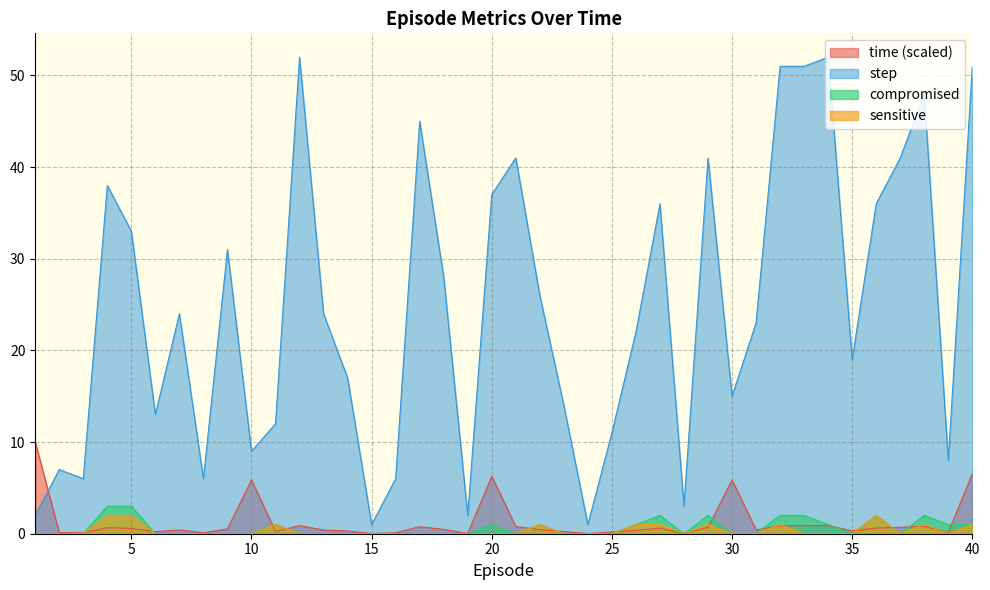

Reading left to right, list all the values displayed in this chart.

time: 1=10.0	2=0.1	3=0.1	4=0.7	5=0.6	6=0.2	7=0.4	8=0.1	9=0.5	10=5.9	11=0.3	12=0.9	13=0.4	14=0.3	15=0.0	16=0.1	17=0.8	18=0.5	19=0.0	20=6.3	21=0.8	22=0.4	23=0.2	24=0.0	25=0.2	26=0.4	27=0.6	28=0.1	29=0.7	30=5.9	31=0.4	32=0.9	33=0.9	34=0.9	35=0.3	36=0.6	37=0.7	38=0.8	39=0.1	40=6.6
step: 1=2.0	2=7.0	3=6.0	4=38.0	5=33.0	6=13.0	7=24.0	8=6.0	9=31.0	10=9.0	11=12.0	12=52.0	13=24.0	14=17.0	15=1.0	16=6.0	17=45.0	18=28.0	19=2.0	20=37.0	21=41.0	22=26.0	23=14.0	24=1.0	25=11.0	26=22.0	27=36.0	28=3.0	29=41.0	30=15.0	31=23.0	32=51.0	33=51.0	34=52.0	35=19.0	36=36.0	37=41.0	38=48.0	39=8.0	40=51.0
compromised: 1=0.0	2=0.0	3=0.0	4=3.0	5=3.0	6=0.0	7=0.0	8=0.0	9=0.0	10=0.0	11=1.0	12=0.0	13=0.0	14=0.0	15=0.0	16=0.0	17=0.0	18=0.0	19=0.0	20=1.0	21=0.0	22=1.0	23=0.0	24=0.0	25=0.0	26=1.0	27=2.0	28=0.0	29=2.0	30=0.0	31=0.0	32=2.0	33=2.0	34=1.0	35=0.0	36=2.0	37=0.0	38=2.0	39=1.0	40=1.0
sensitive: 1=0.0	2=0.0	3=0.0	4=2.0	5=2.0	6=0.0	7=0.0	8=0.0	9=0.0	10=0.0	11=1.0	12=0.0	13=0.0	14=0.0	15=0.0	16=0.0	17=0.0	18=0.0	19=0.0	20=0.0	21=0.0	22=1.0	23=0.0	24=0.0	25=0.0	26=1.0	27=1.0	28=0.0	29=1.0	30=0.0	31=0.0	32=1.0	33=0.0	34=0.0	35=0.0	36=2.0	37=0.0	38=1.0	39=0.0	40=1.0